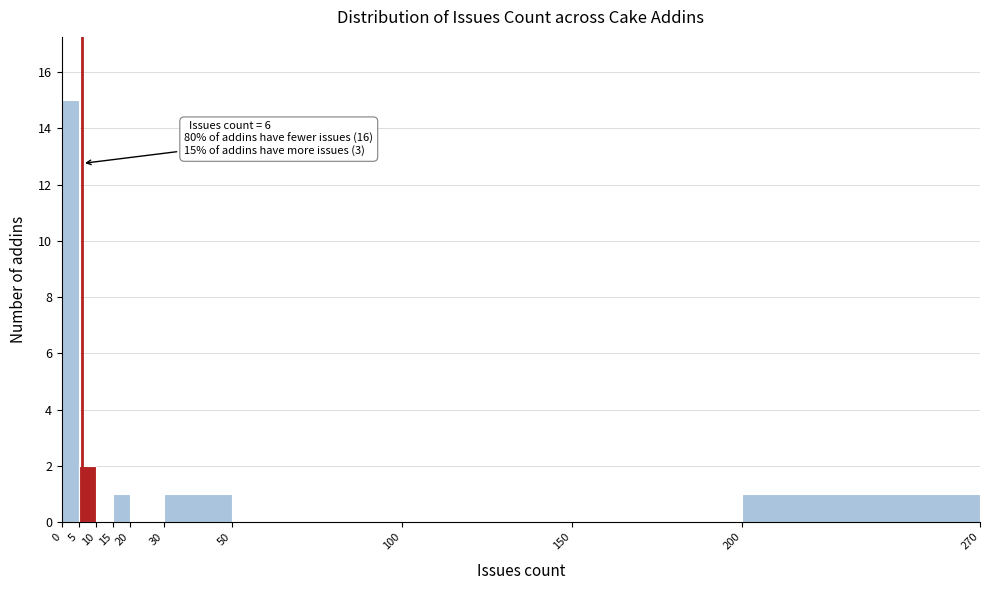

Over which range of the x-axis is the bar tallest?

0 to 5